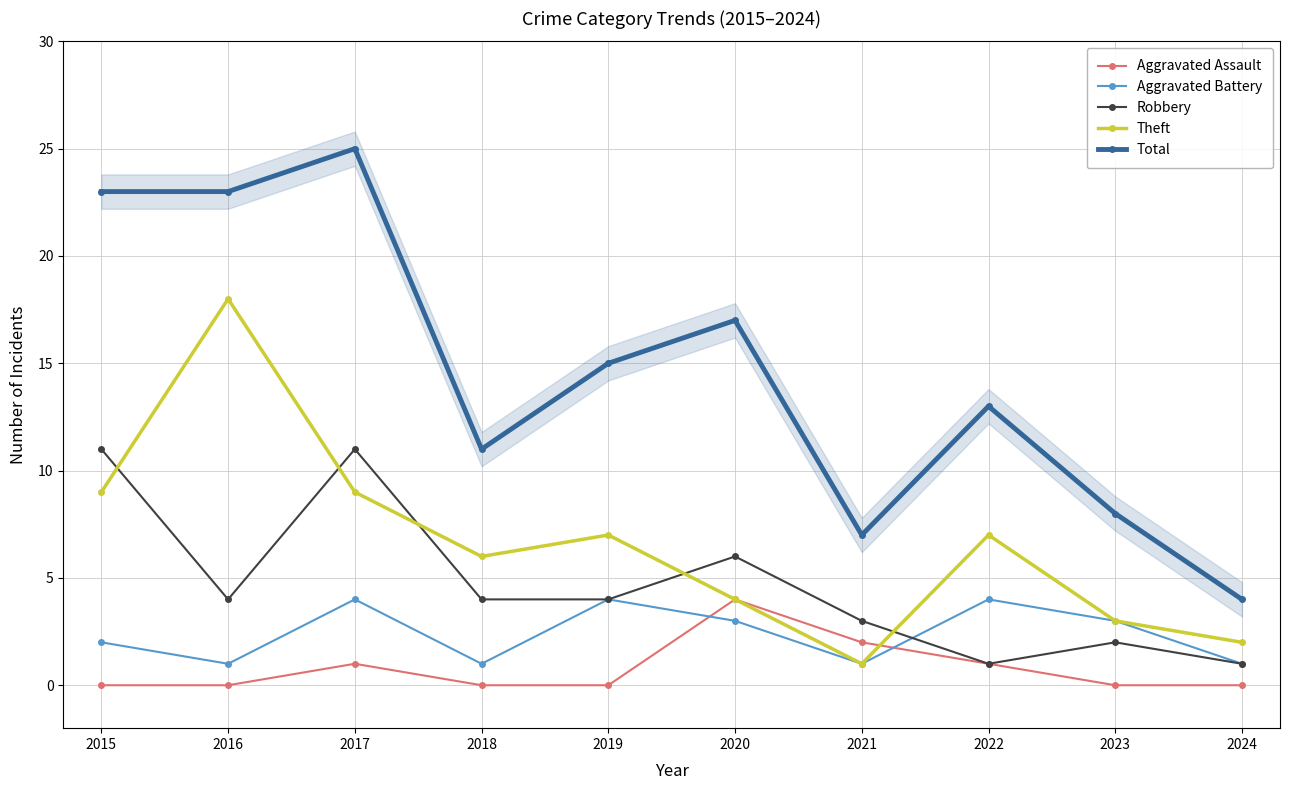

Is this an area chart (filled region under the line)?

No